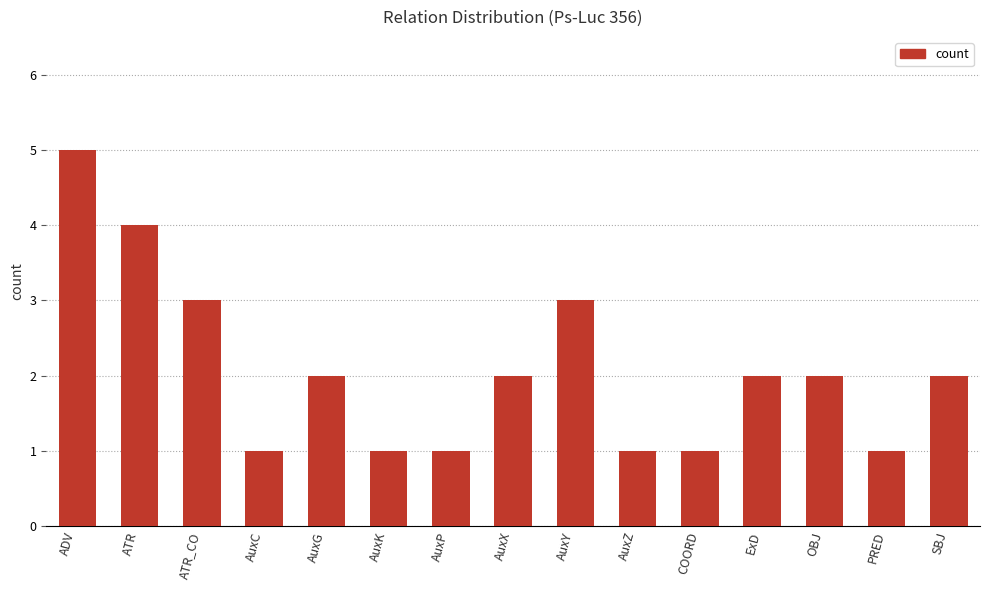

How many data points does each series have?

15